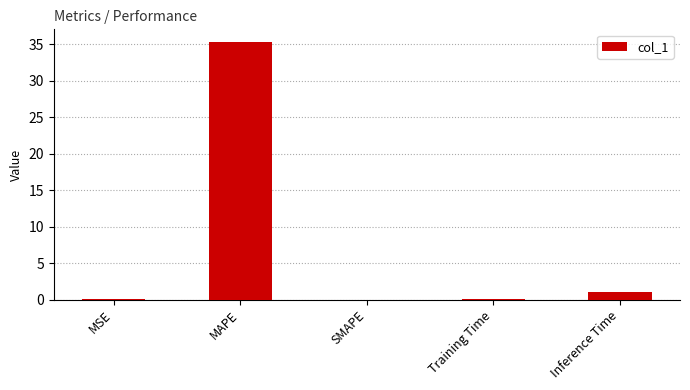

Between SMAPE and MAPE, which is larger?

MAPE